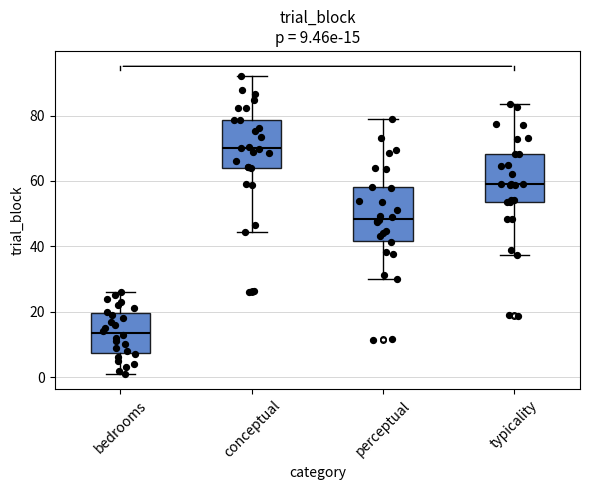

Which box's median line is the lowest?

bedrooms